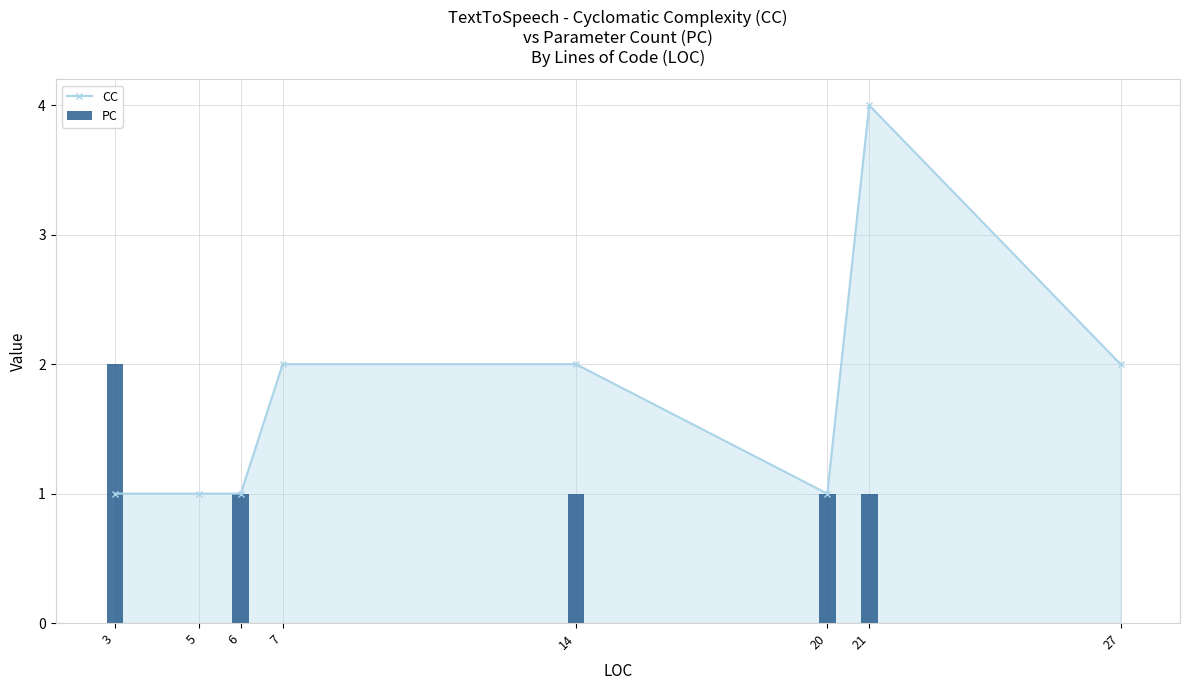

What is the minimum value for CC?

1